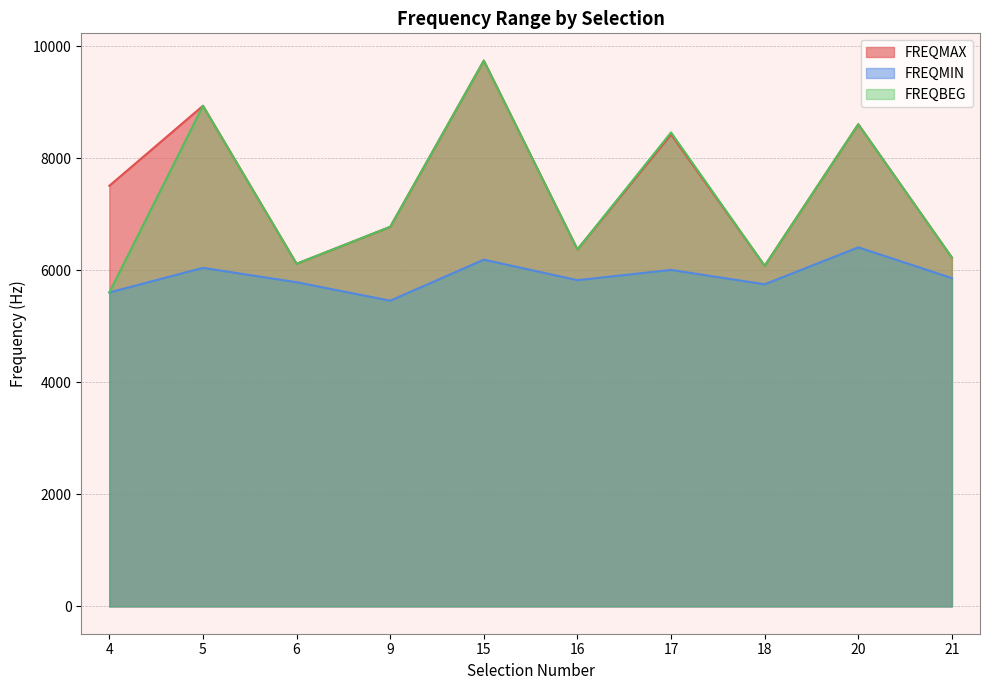

What is the average value of the FREQMAX series?

7478.0